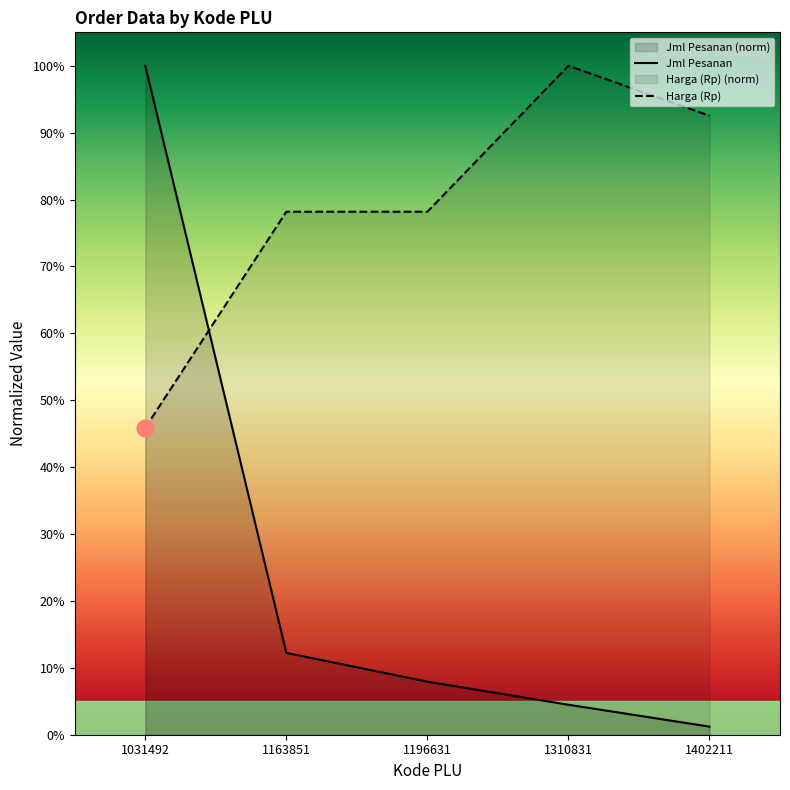

Reading left to right, transcribe all the data shown in this chart.

Jml Pesanan: 100.0	12.2	7.9	4.5	1.2
Harga (Rp): 45.9	78.2	78.2	100.0	92.5